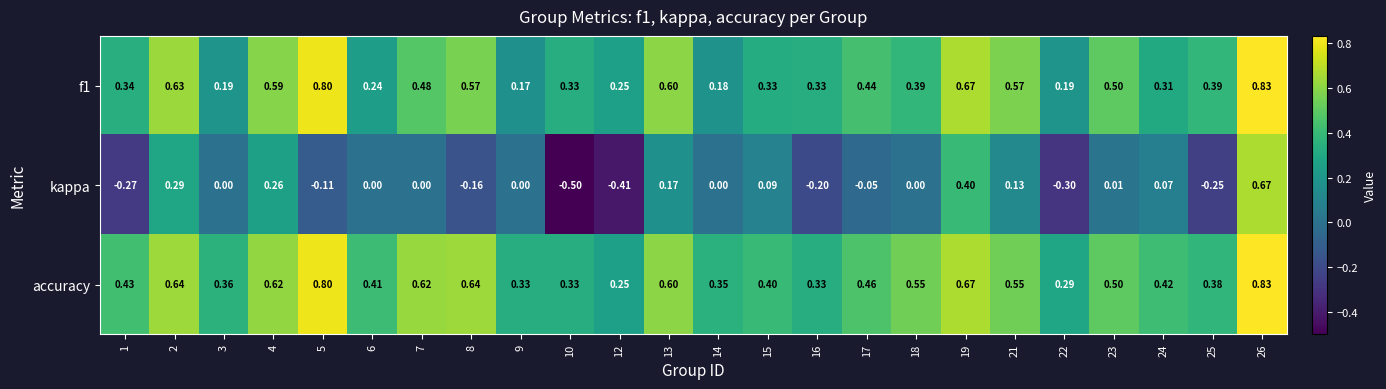

Which series changed the most between 13 and 19?

kappa